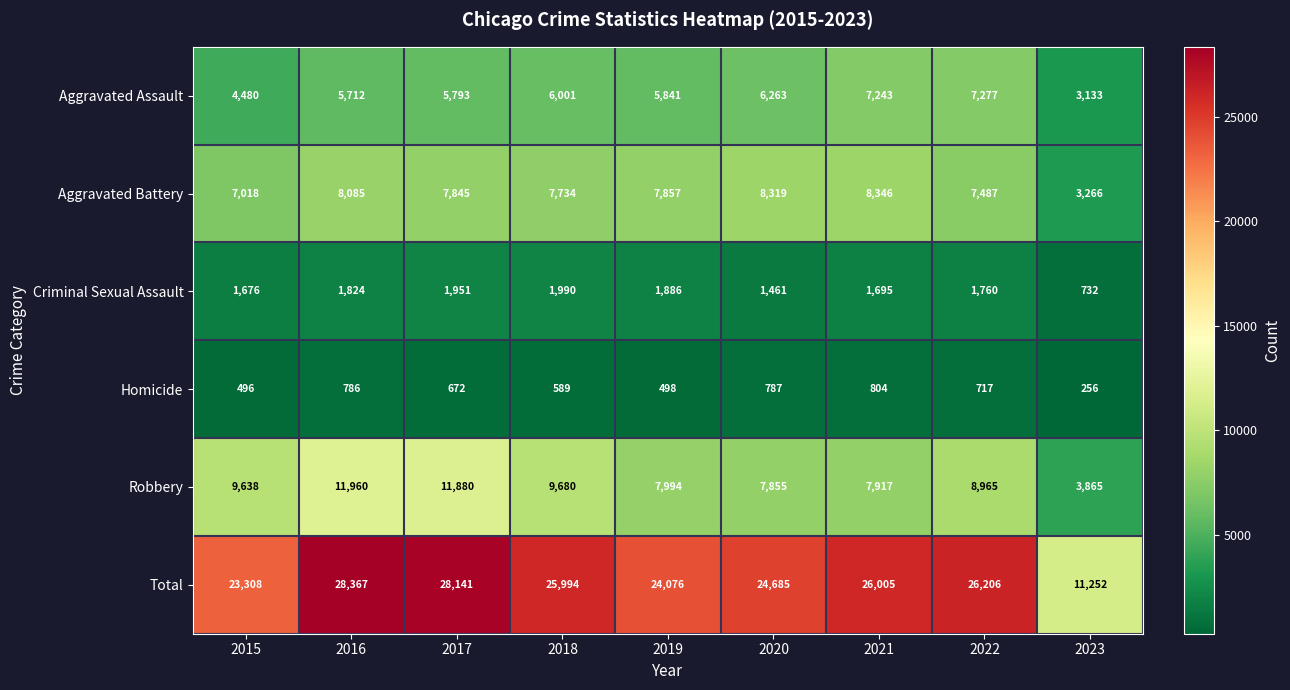

Is the value of Robbery at 2020 greater than the value of Aggravated Battery at 2016?

No